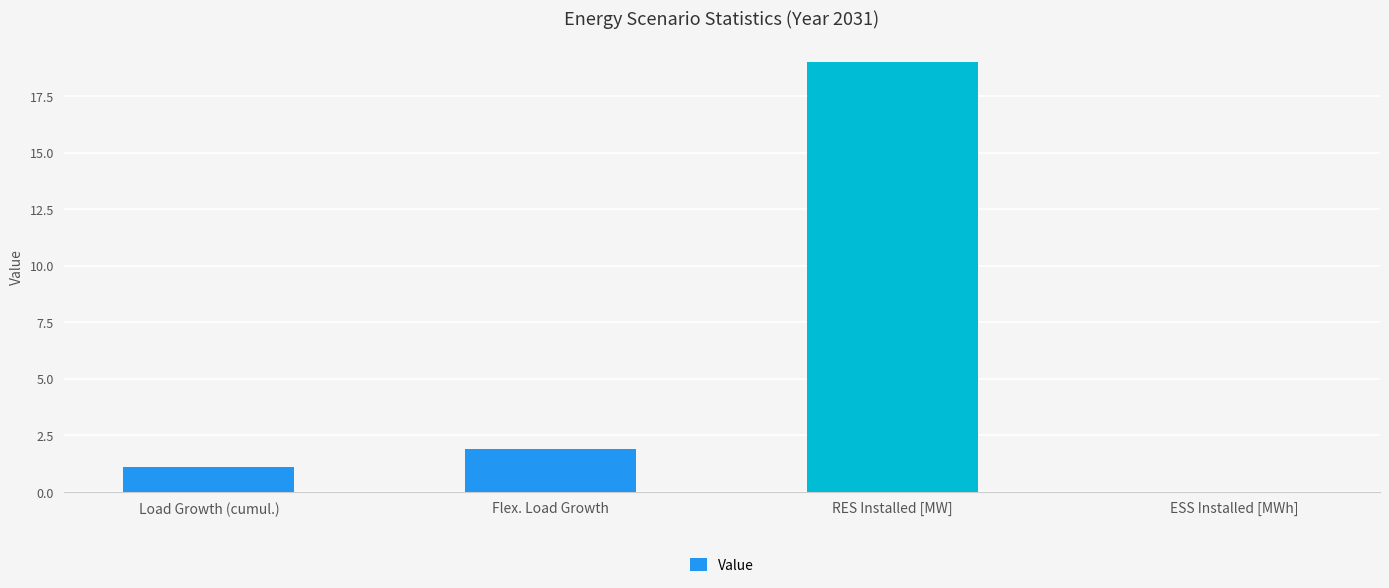

The chart shows a value of 1.1 at Load Growth (cumul.). True or false?

True